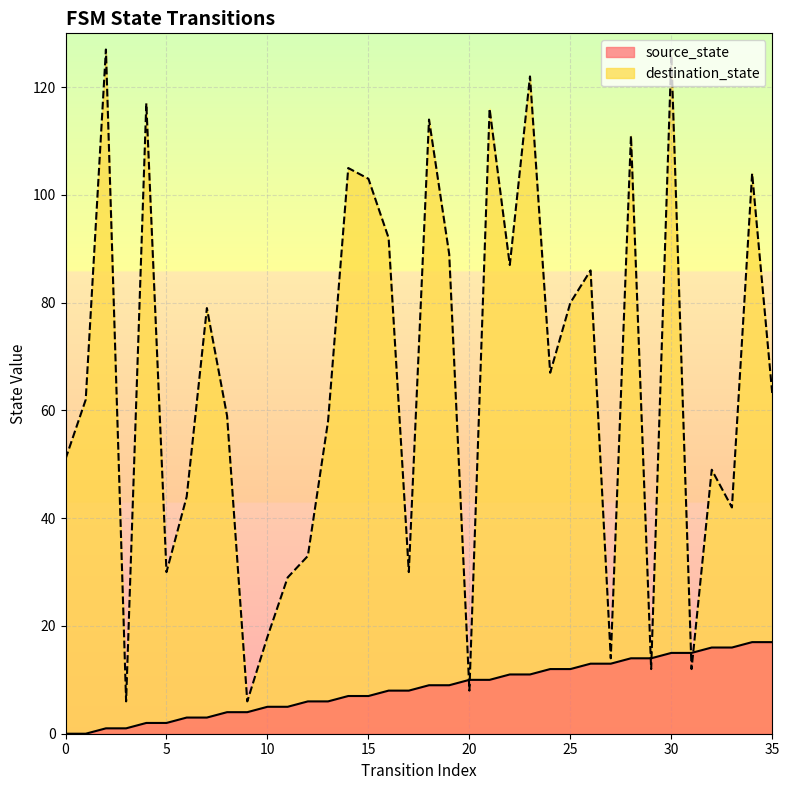

Which series has the largest total across all categories?

destination_state